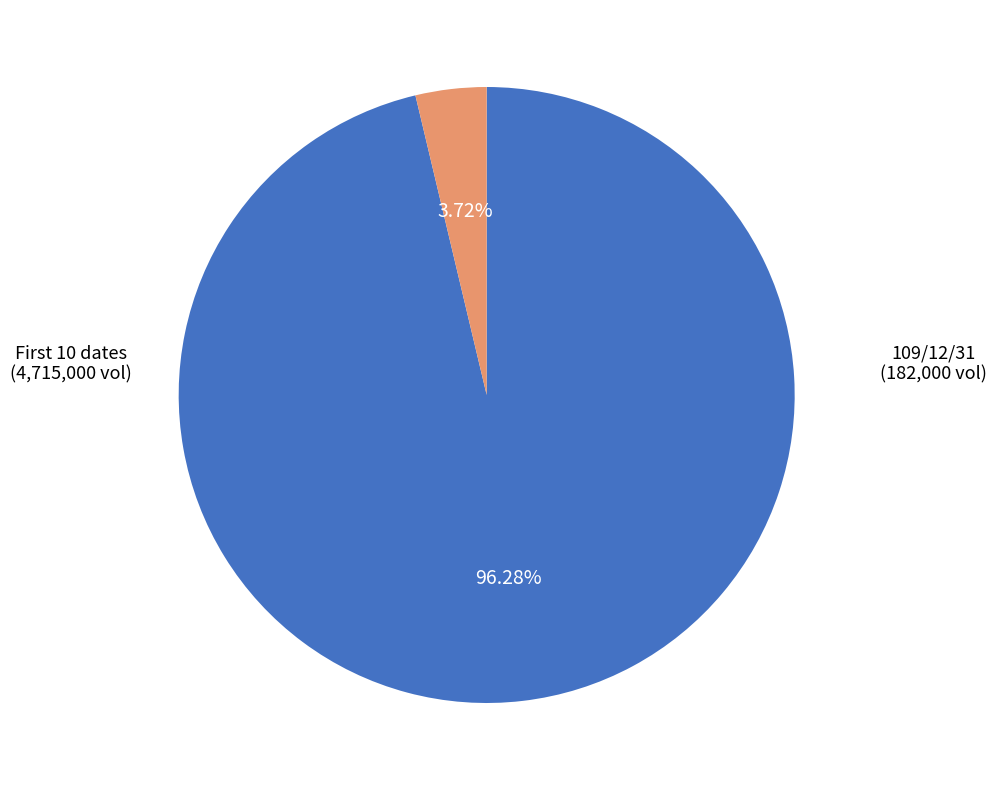

Rank the categories by value from highest to lowest.

First 10 dates, 109/12/31